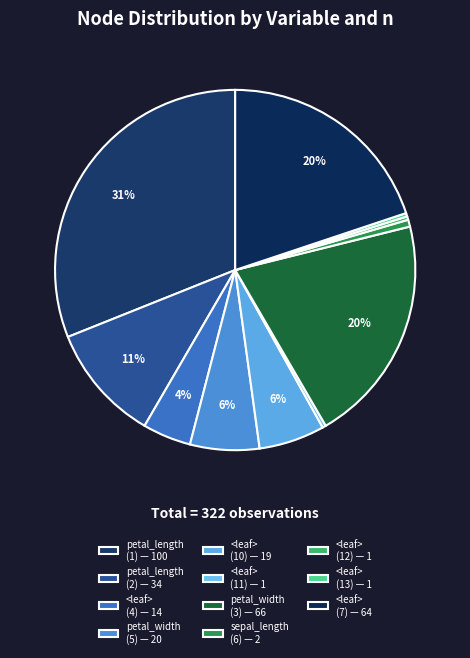

Is sepal_length (6) the majority of the pie?

No